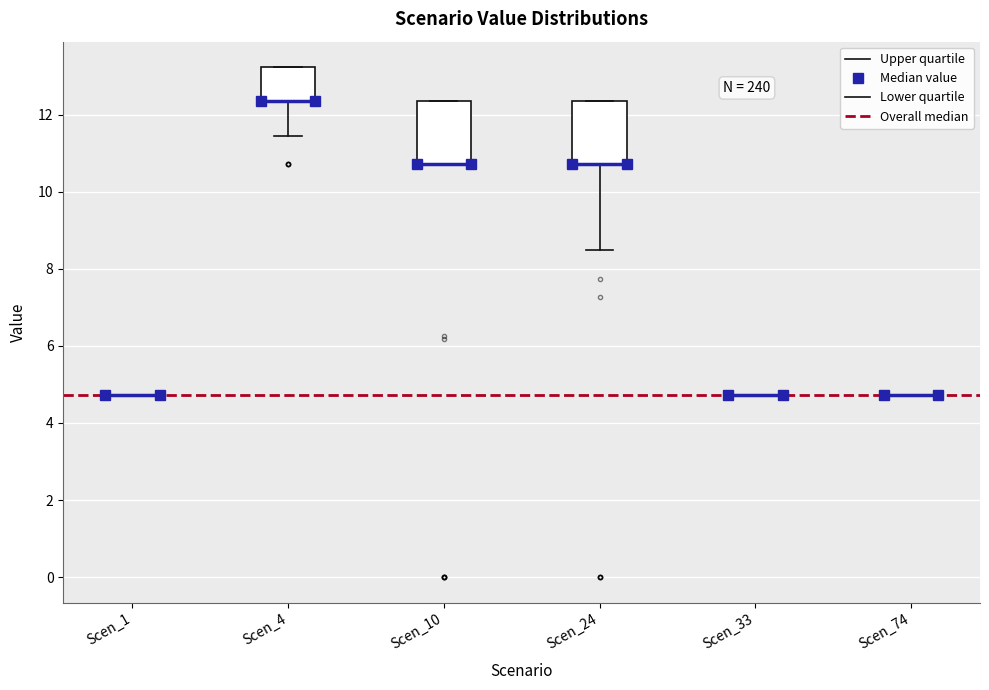

Reading left to right, read every box against the y-axis: the position of its median line, the range the box covers, and the ends of its whiskers. The values are not printed on the chart, so give them approximately, as read against the axis.

Scen_1: box collapsed to a line at 4.8, whiskers 4.8 to 4.8
Scen_4: median 12.4 (drawn on the box's lower edge), box 12.4 to 13.2, whiskers 11.4 to 13.2
Scen_10: median 10.8 (drawn on the box's lower edge), box 10.8 to 12.4, whiskers 10.8 to 12.4
Scen_24: median 10.8 (drawn on the box's lower edge), box 10.6 to 12.4, whiskers 8.4 to 12.4
Scen_33: box collapsed to a line at 4.8, whiskers 4.8 to 4.8
Scen_74: box collapsed to a line at 4.8, whiskers 4.8 to 4.8